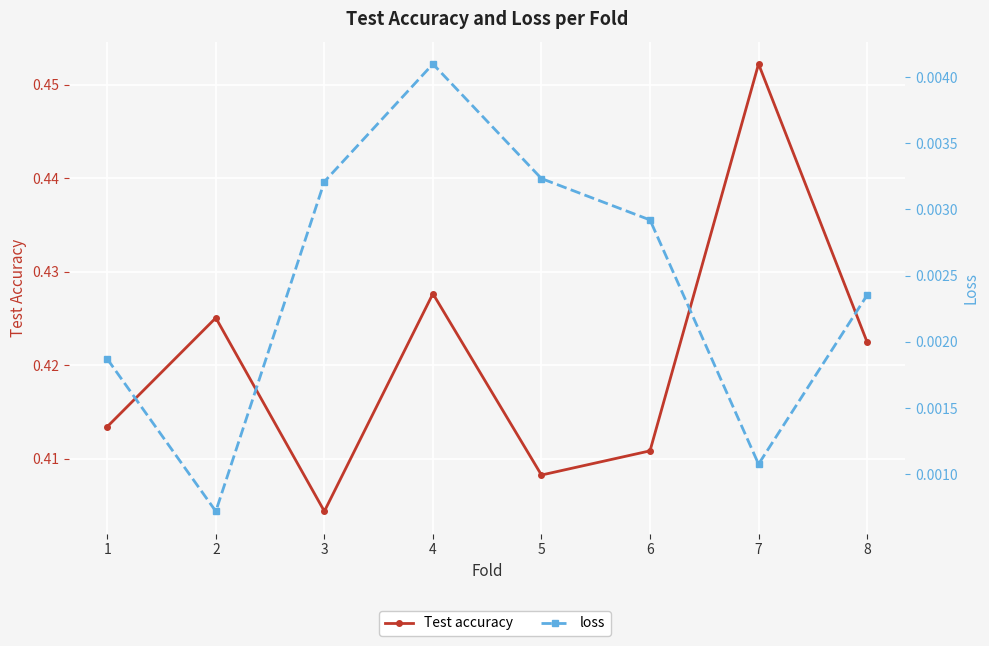

List the series in order of their overall mean, highest first.

Test accuracy, loss